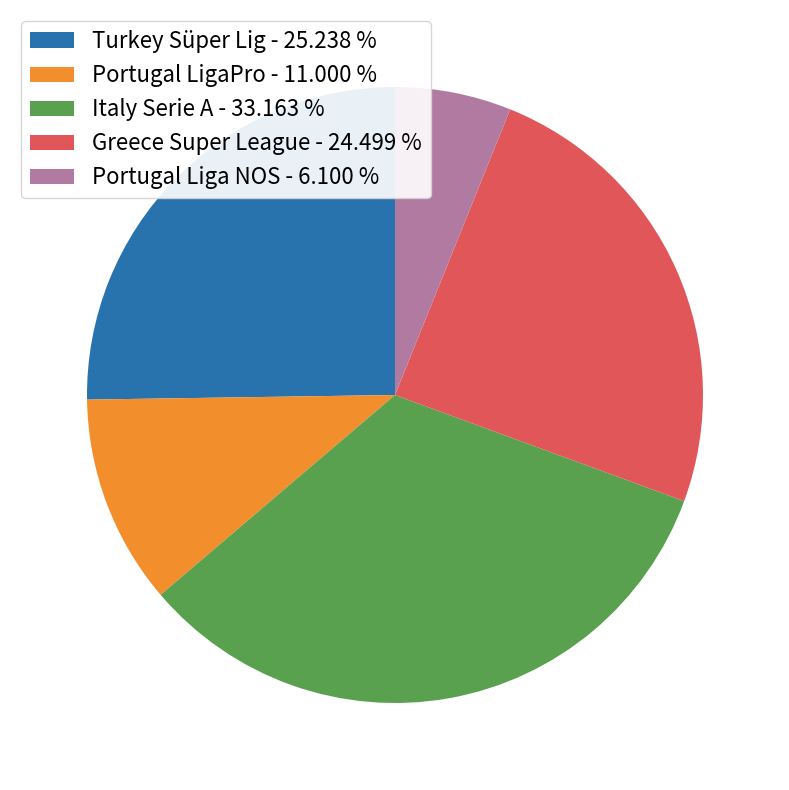

Is it true that Greece Super League is 33% of the pie?

False